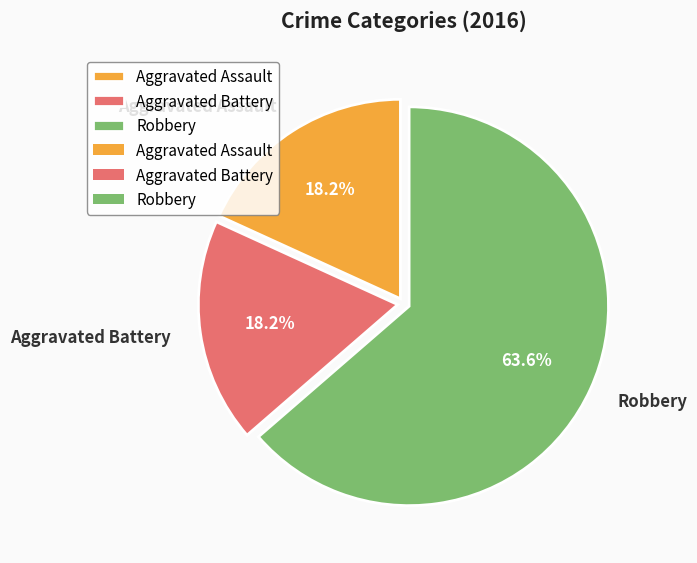

To the nearest percent, what portion does Aggravated Battery represent?

18%